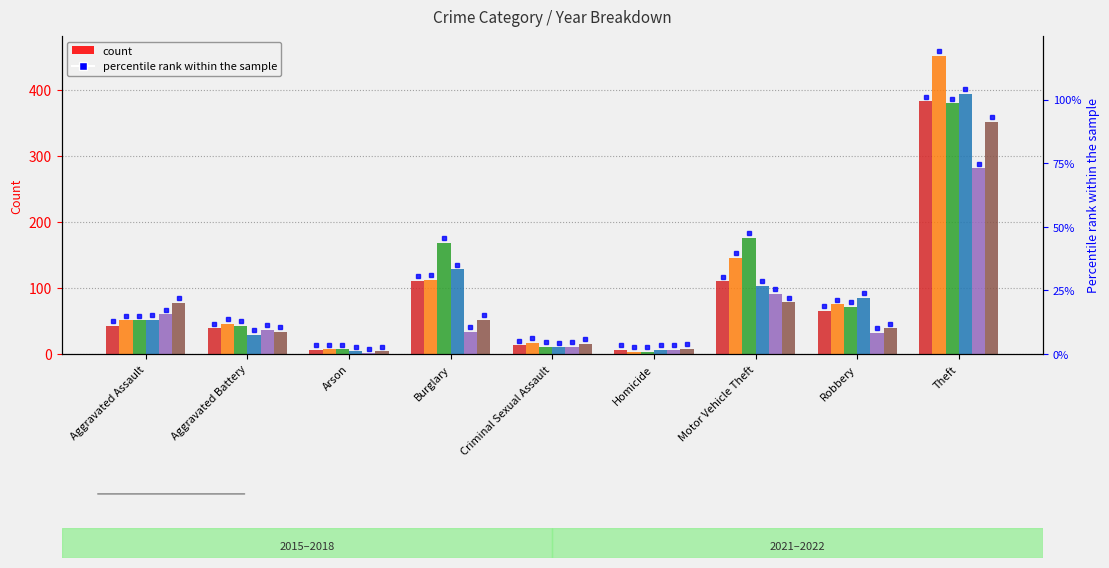

What is the difference between the maximum and second lowest values in the 2022 series?

343